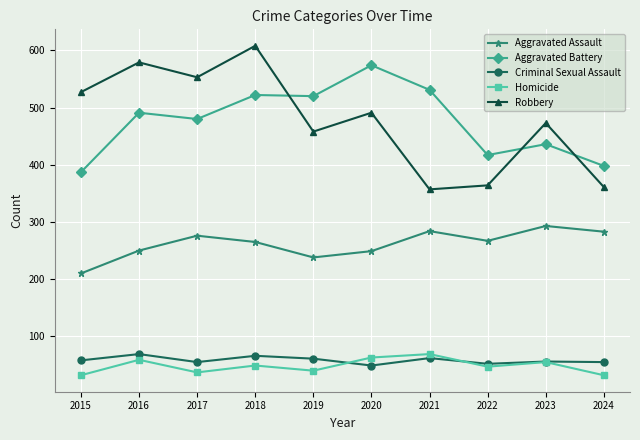

Is it true that Robbery equals 351 at 2017?

False